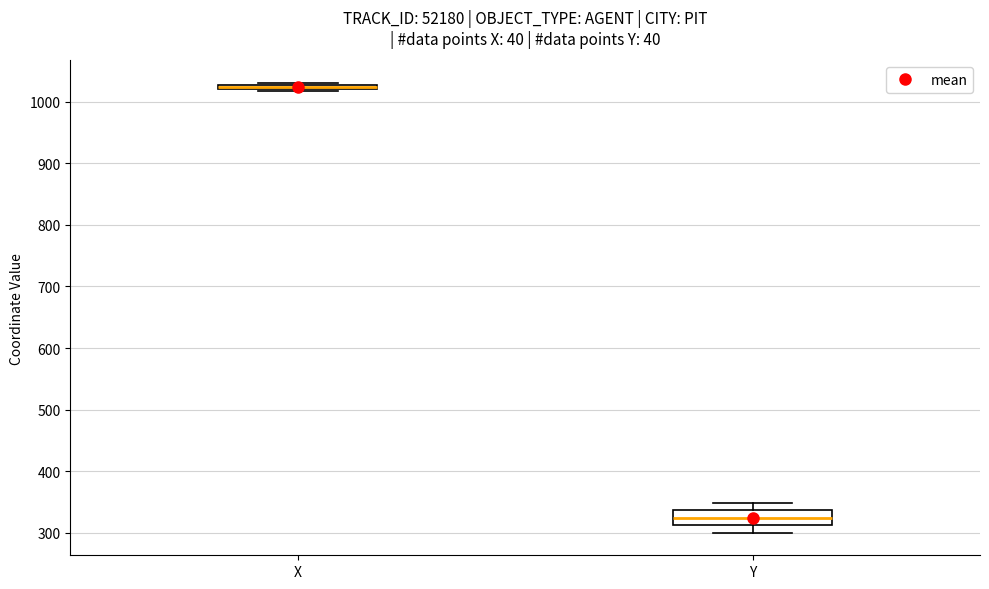

Which box has the lowest median line?

Y